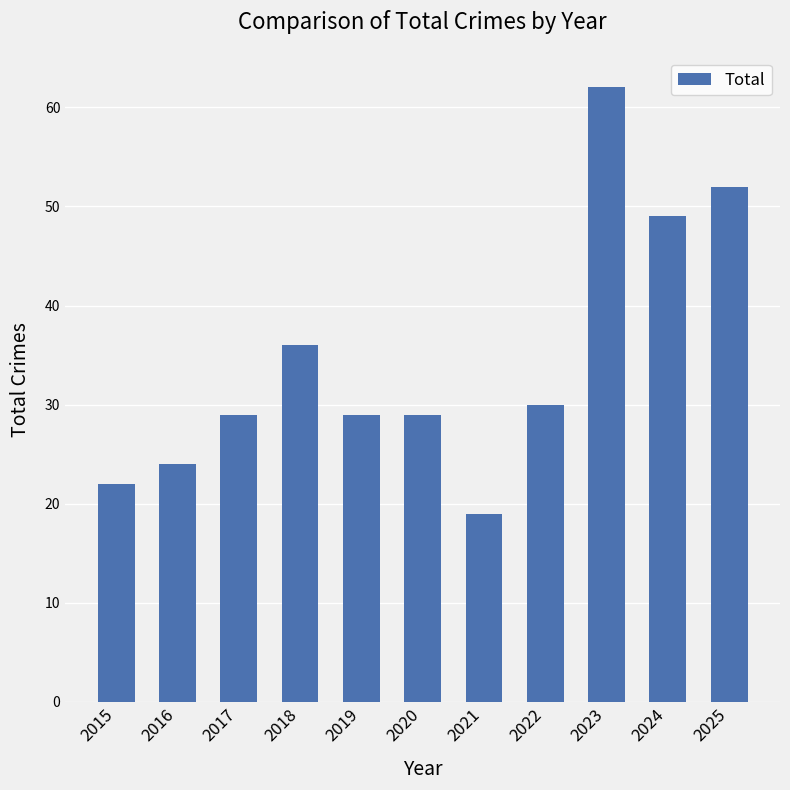

True or false: the data shows 52 at 2025.

True